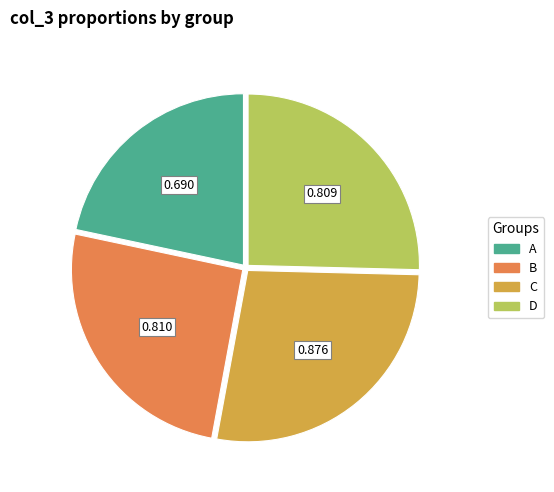

Which has a higher value, B or A?

B